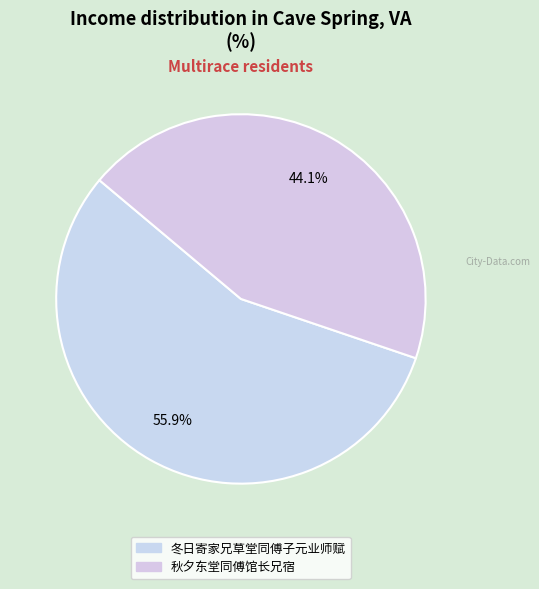

Which category has the biggest portion of the pie?

冬日寄家兄草堂同傅子元业师赋